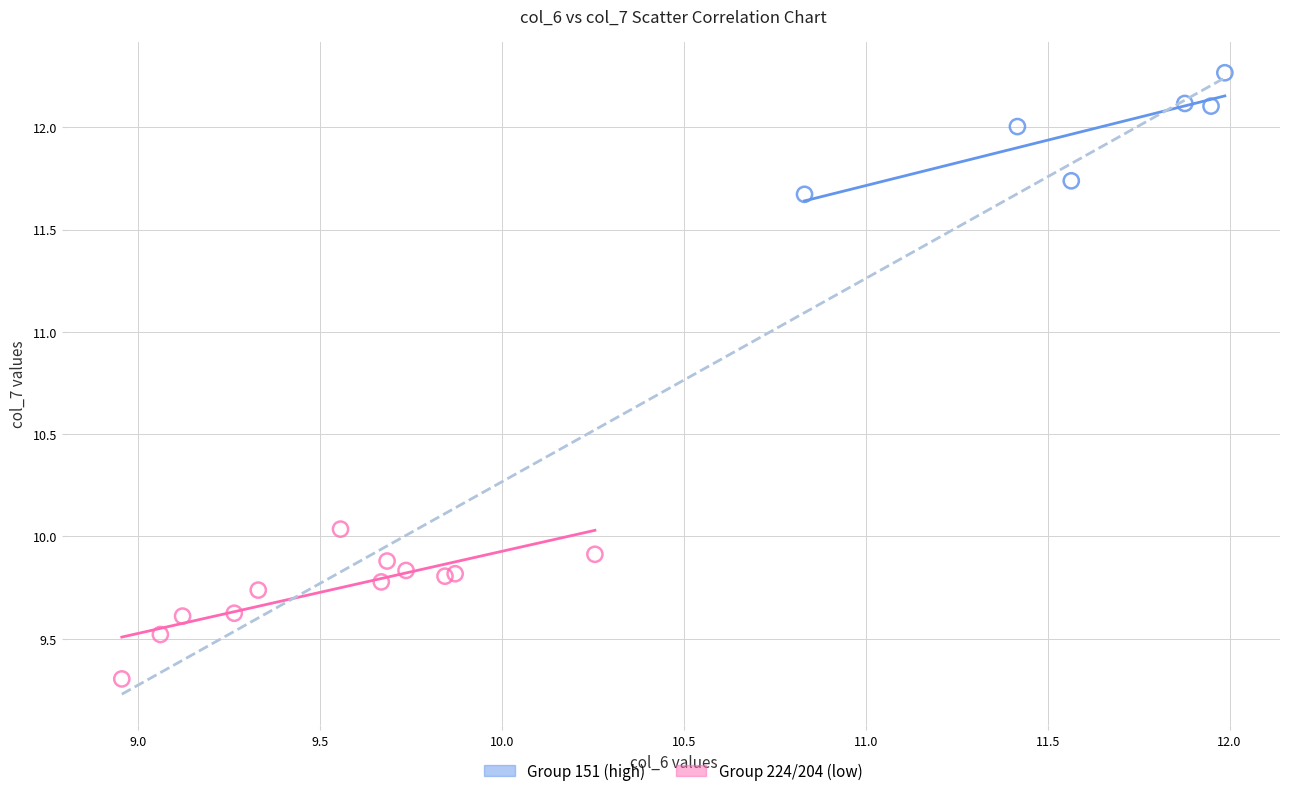

Which series contains the highest Y value?

Group 151 (high)